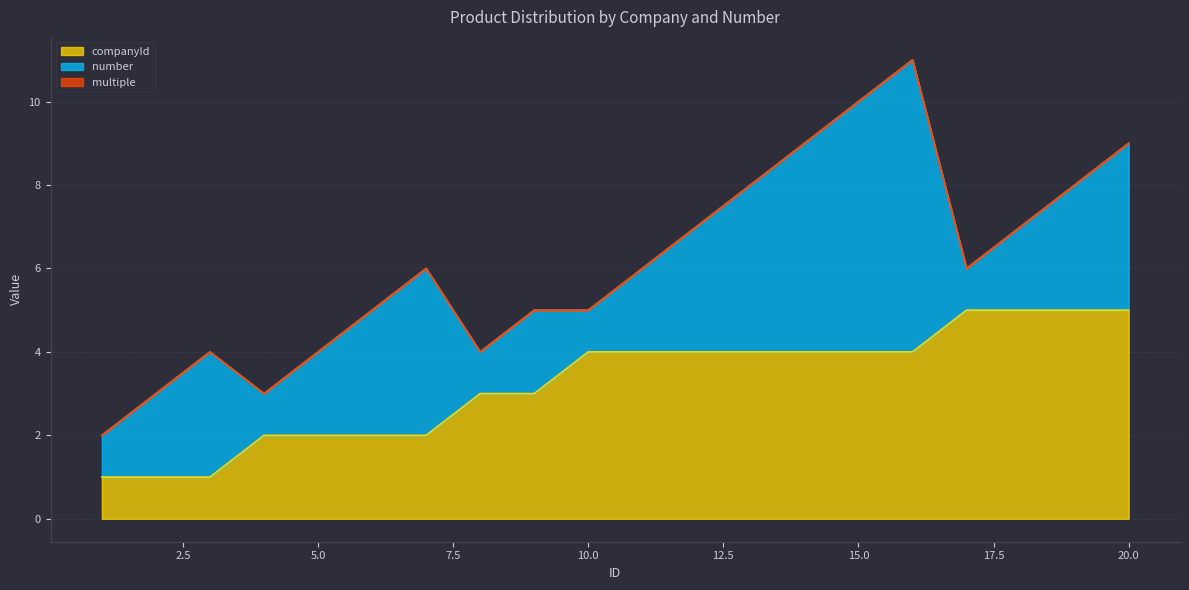

What are all the series names shown in the legend?

companyId, number, multiple